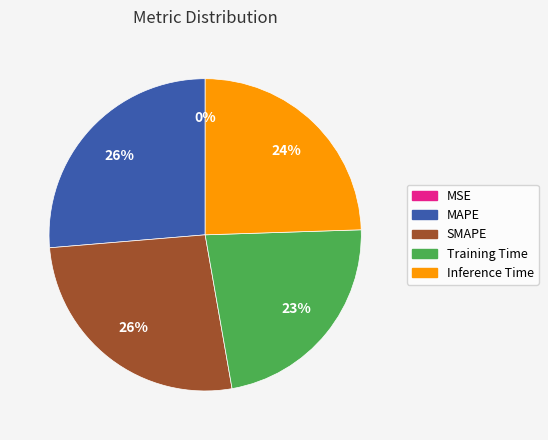

To the nearest percent, what is the difference between the largest and smallest slice percentages?

26%